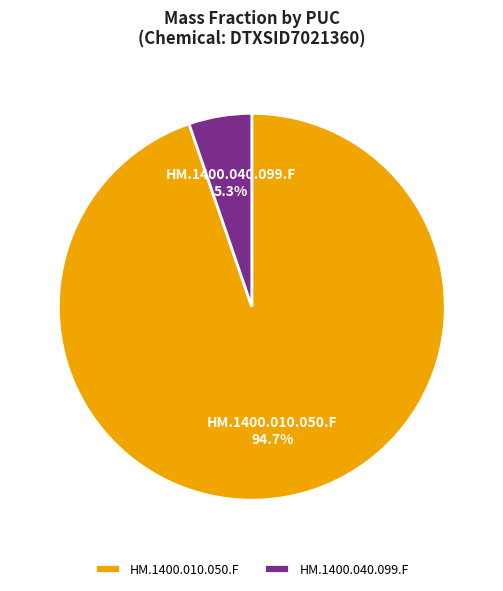

True or false: HM.1400.010.050.F accounts for 88% of the total.

False